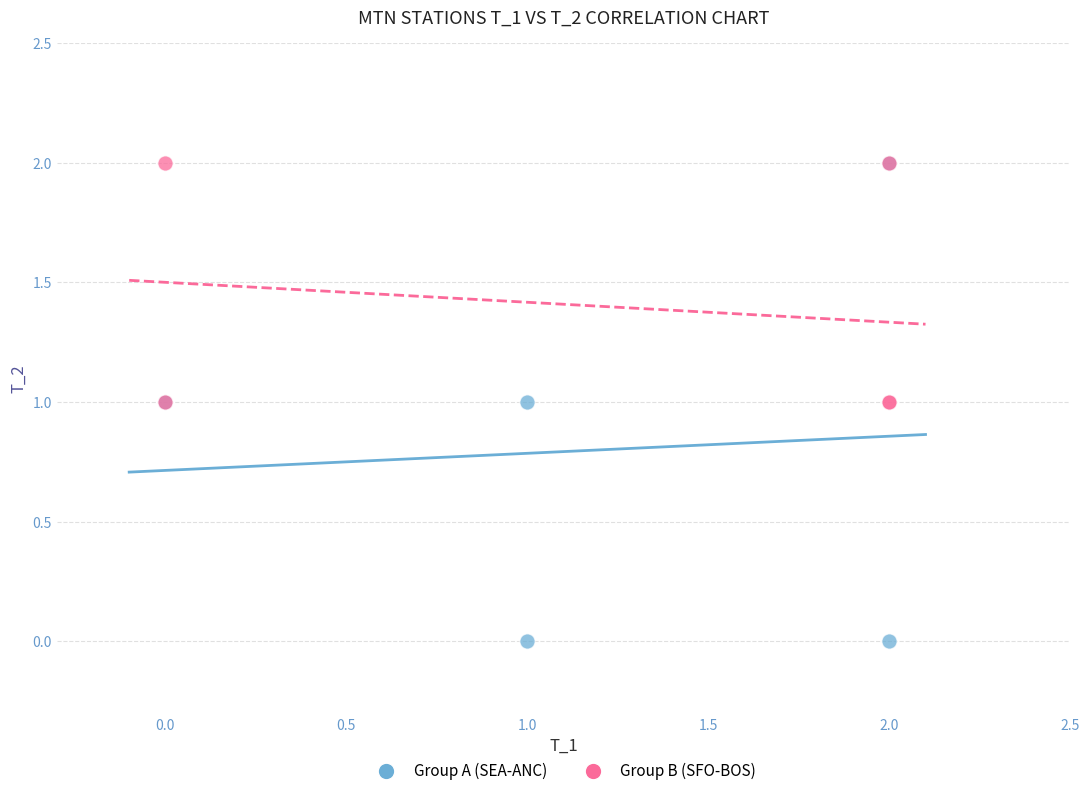

Which series contains the lowest Y value?

Group A (SEA-ANC)